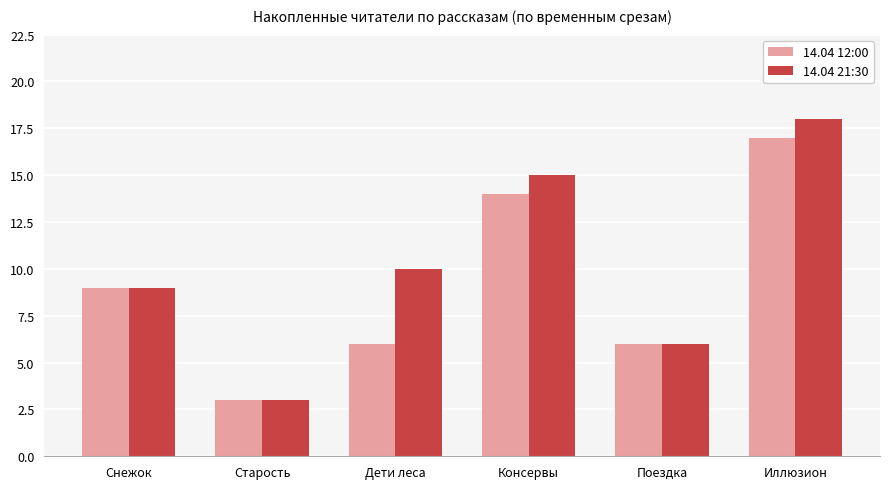

What is the difference between the maximum and minimum values in the 14.04 21:30 series?

15